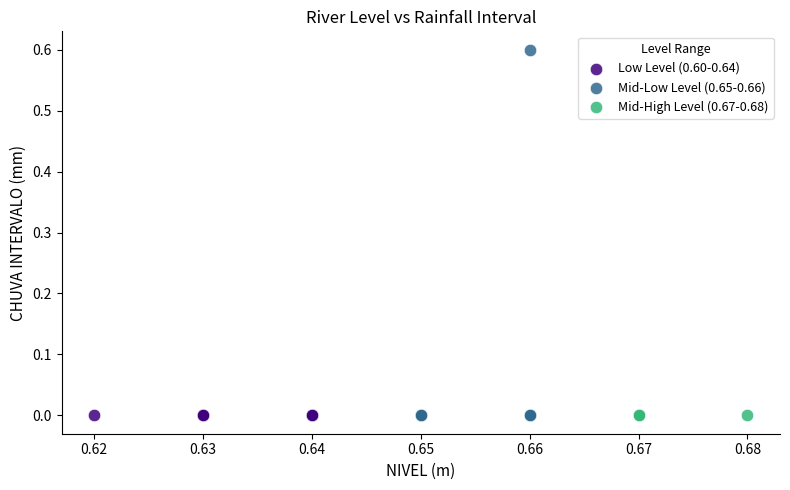

Which series reaches the maximum Y coordinate?

Mid-Low Level (0.65-0.66)